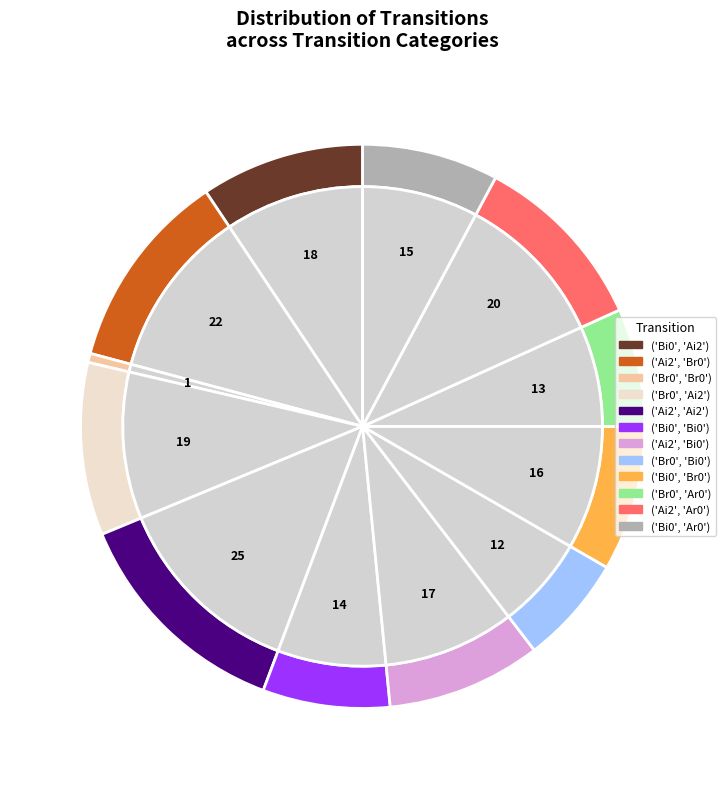

Rank the categories by value from highest to lowest.

('Ai2', 'Ai2'), ('Ai2', 'Br0'), ('Ai2', 'Ar0'), ('Br0', 'Ai2'), ('Bi0', 'Ai2'), ('Ai2', 'Bi0'), ('Bi0', 'Br0'), ('Bi0', 'Ar0'), ('Bi0', 'Bi0'), ('Br0', 'Ar0'), ('Br0', 'Bi0'), ('Br0', 'Br0')